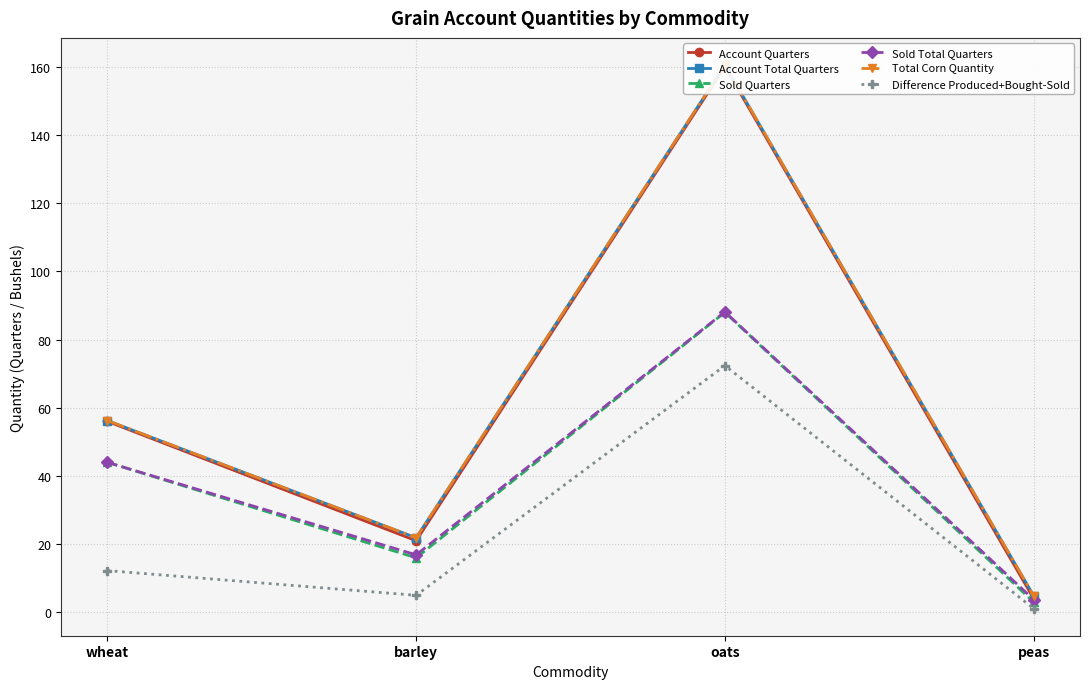

What is the label of the 1st point from the left?

wheat